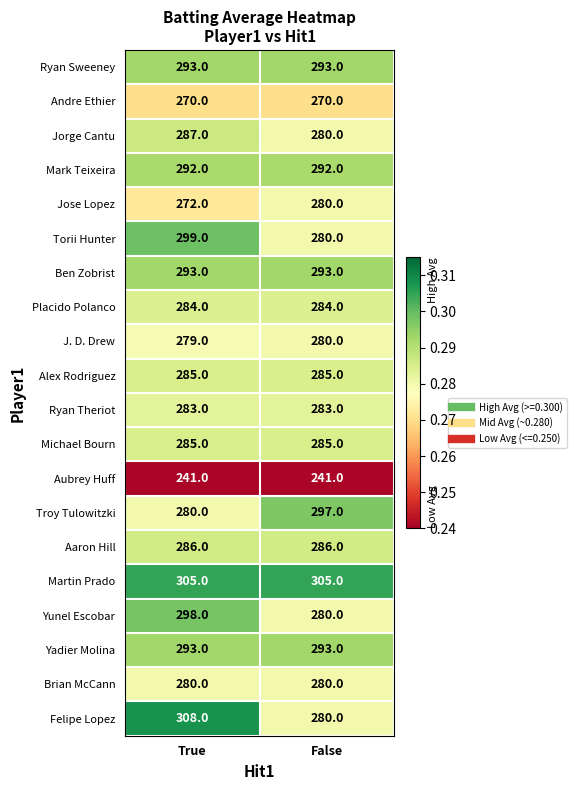

The Felipe Lopez series shows 172 at False. True or false?

False